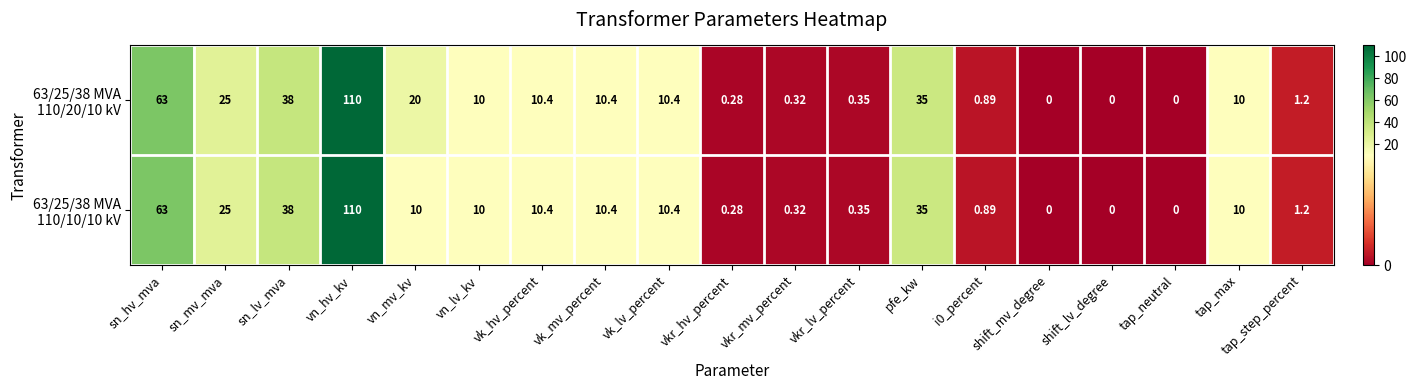

At which category is the sum across all series the highest?

vn_hv_kv